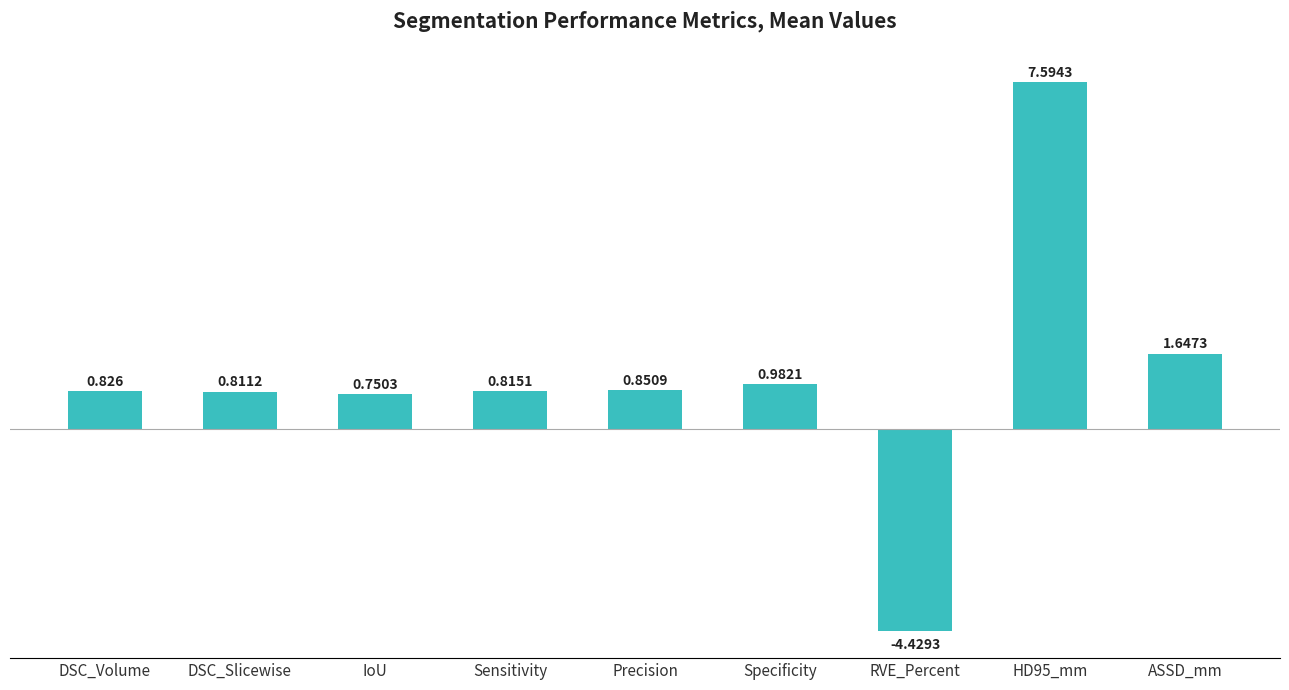

What is the label of the 7th bar from the right?

IoU